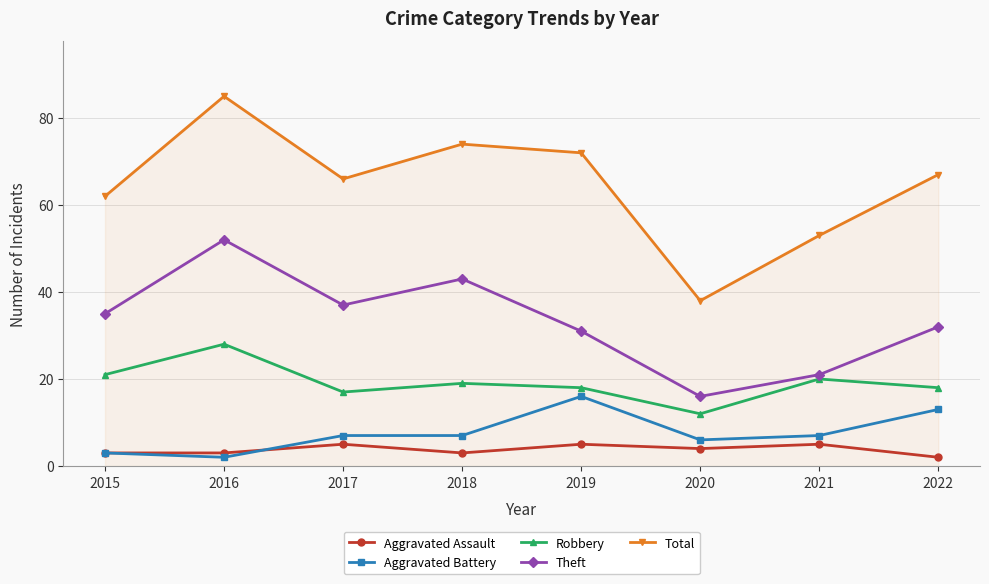

True or false: Total and Aggravated Assault intersect in this chart.

False